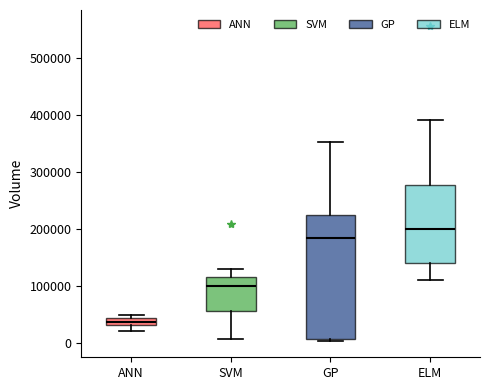

Comparing the boxes themselves (not the whiskers), which one is the tallest?

GP